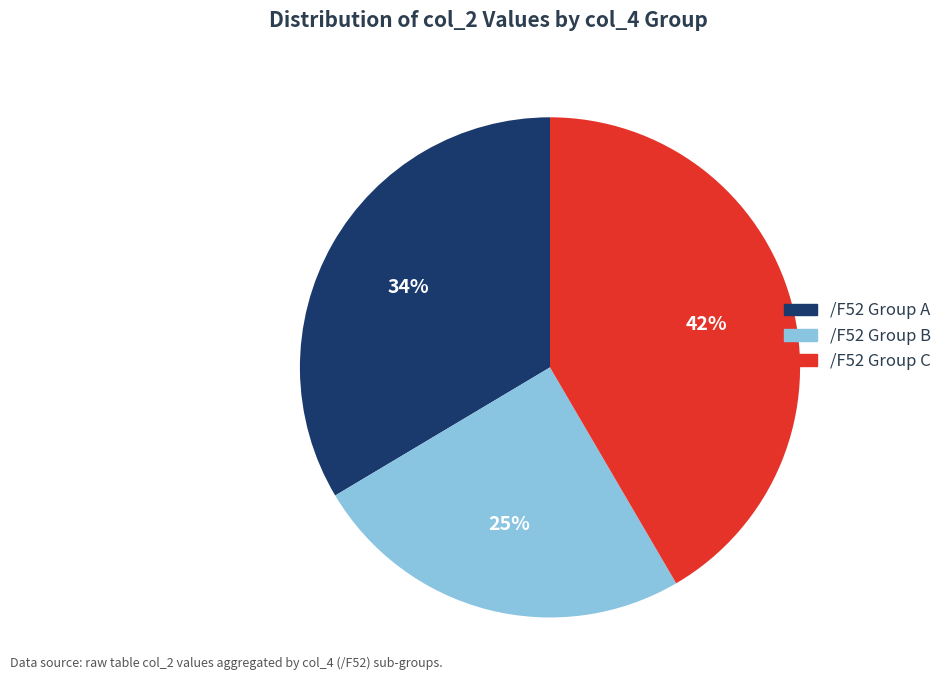

To the nearest percent, what is the difference between the largest and smallest slice percentages?

17%